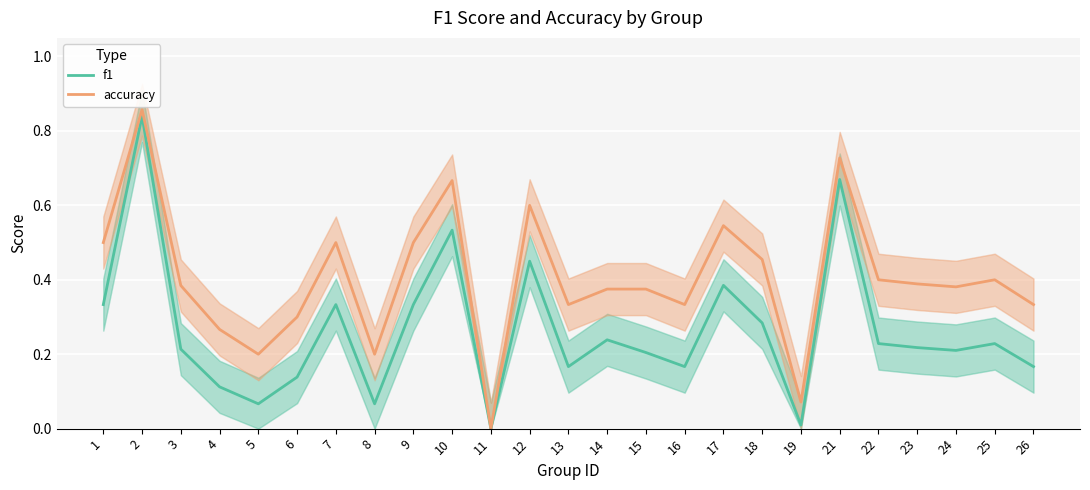

True or false: accuracy has more than 0 points higher than both neighbors.

True